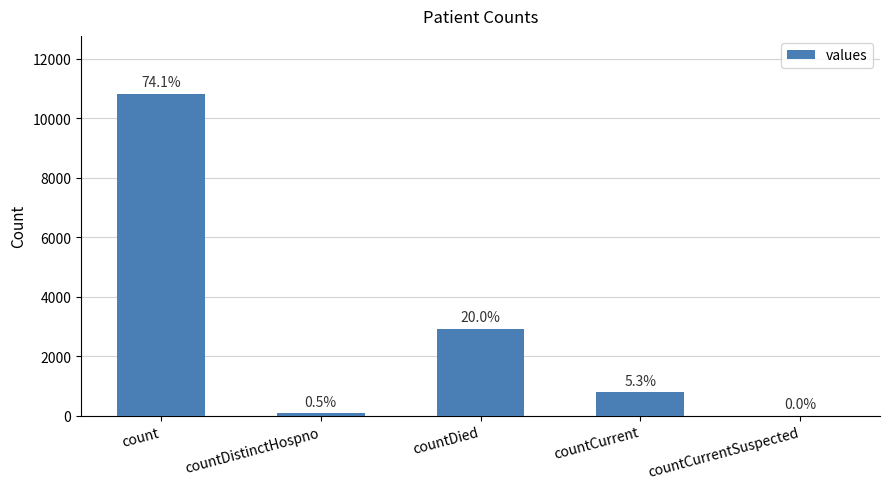

Rank the categories by value from lowest to highest.

countCurrentSuspected, countDistinctHospno, countCurrent, countDied, count